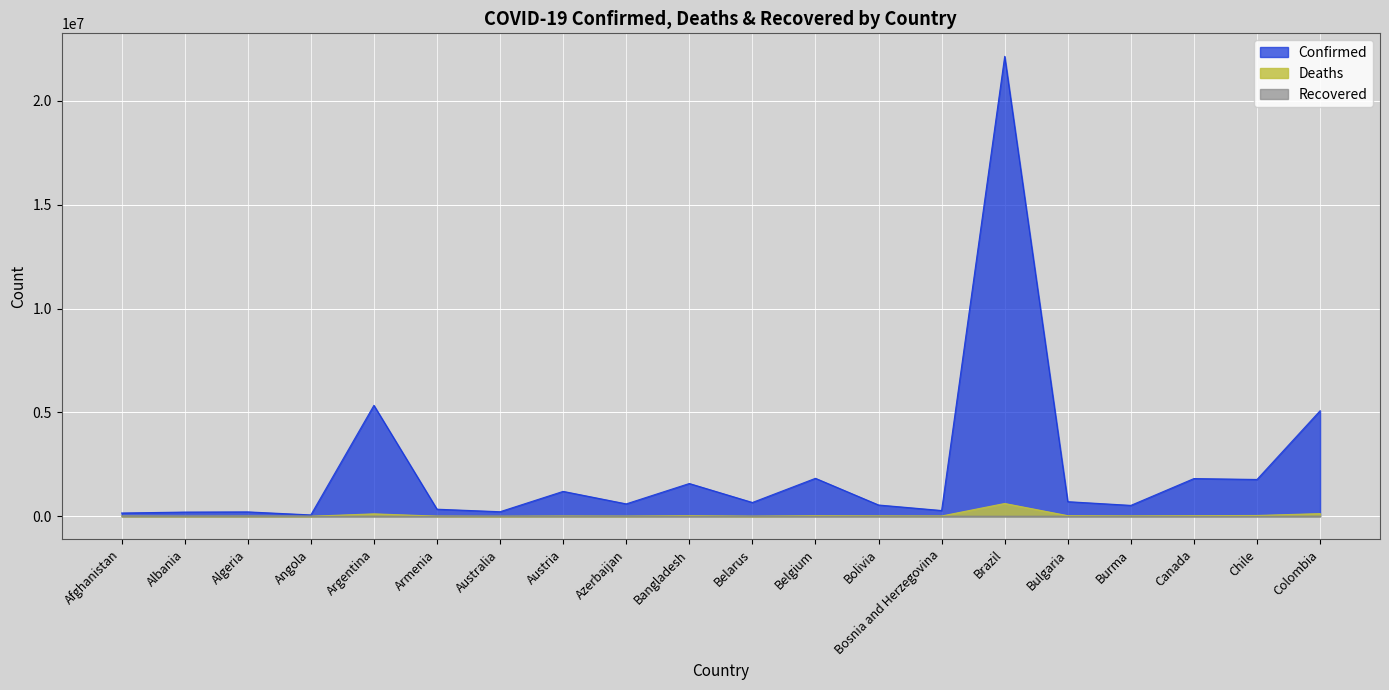

The Deaths series shows 5162 at Belarus. True or false?

True